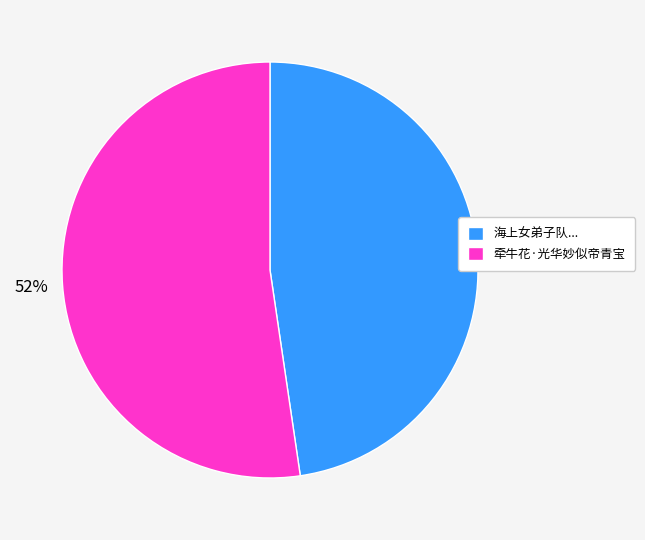

Which category accounts for the majority?

牵牛花·光华妙似帝青宝